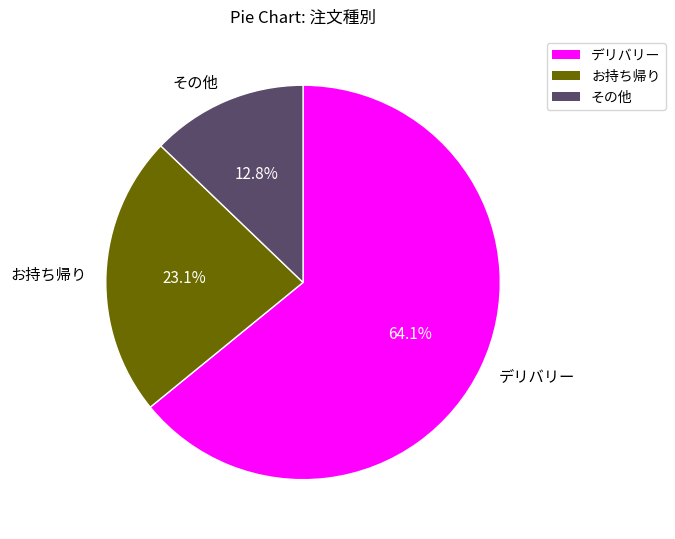

To the nearest percent, what is the difference between the デリバリー and お持ち帰り slice percentages?

41%